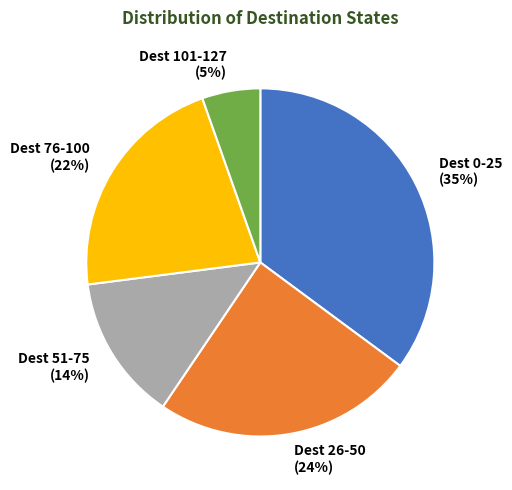

Does Dest 0-25 (35%) represent more than half of the total?

No